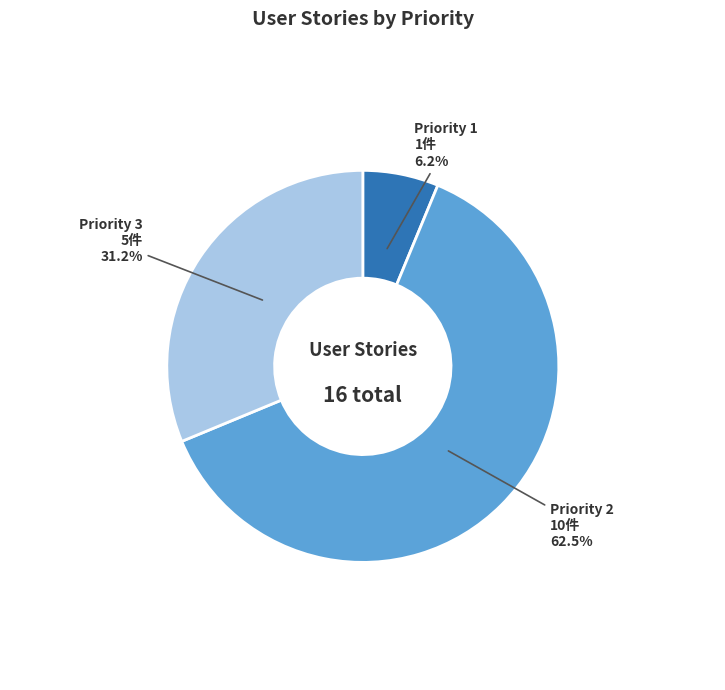

Does Priority 3 represent more than half of the total?

No